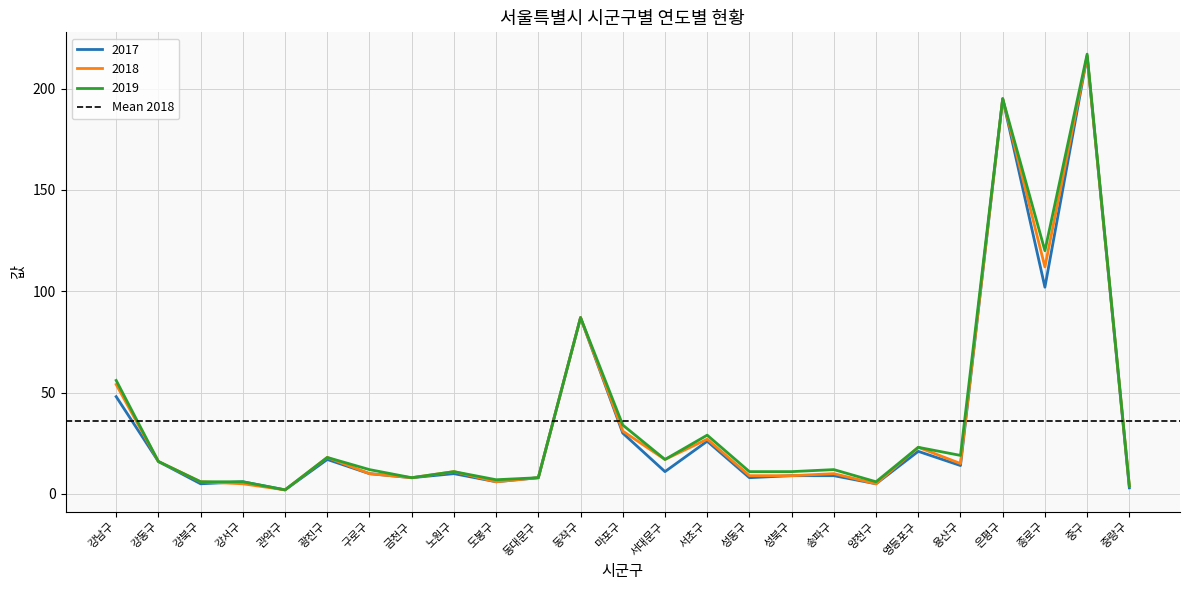

What are all the series names shown in the legend?

2017, 2018, 2019